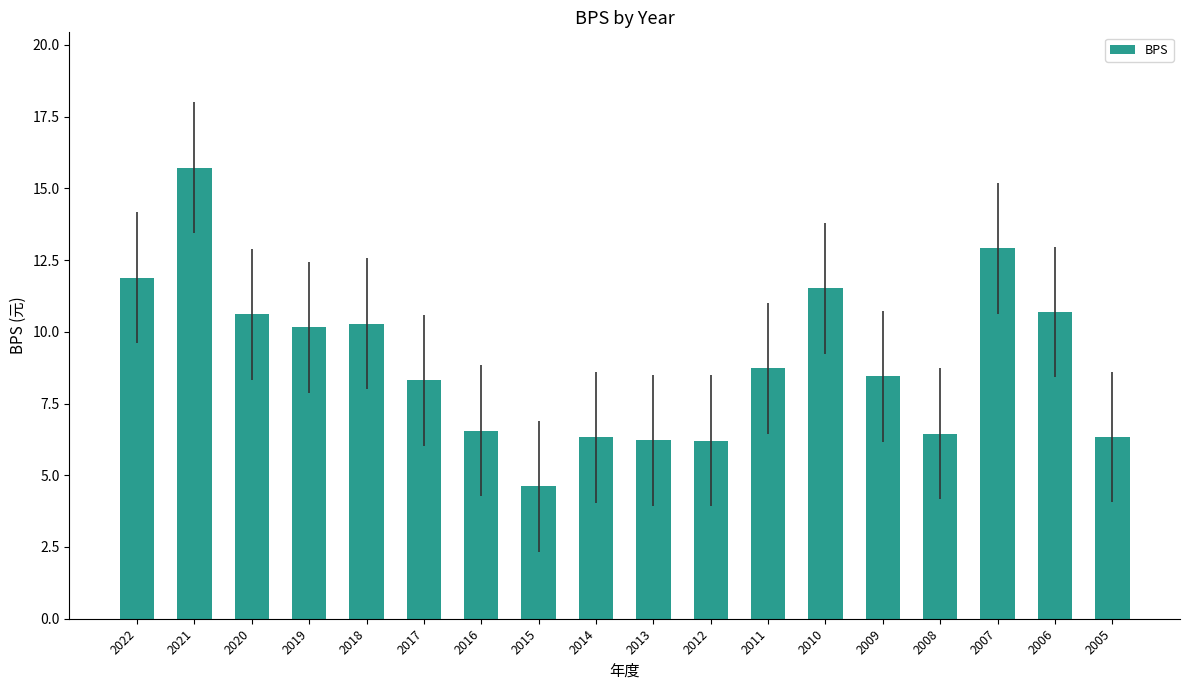

What is the change in value from 2021 to 2005?

-9.4